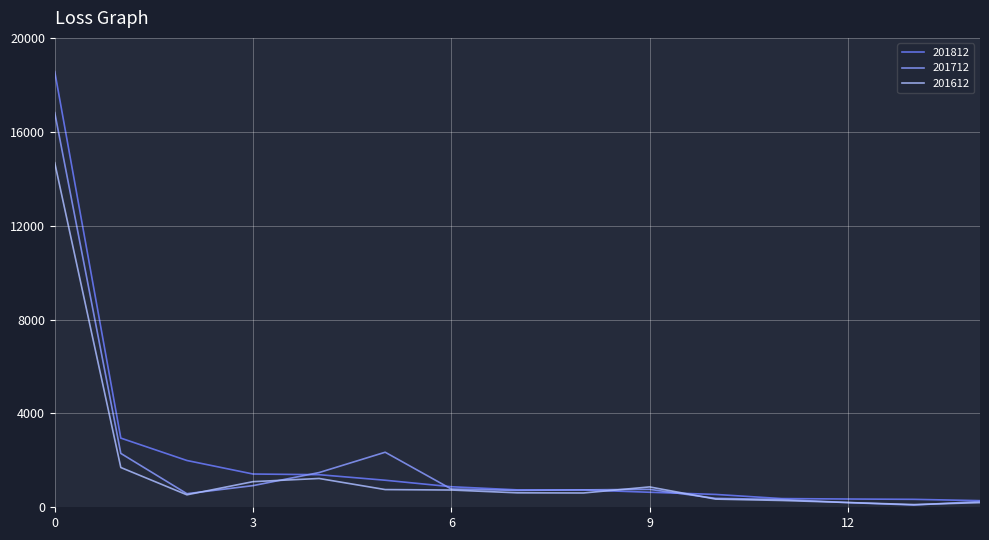

Which series has the widest spread of values?

201812